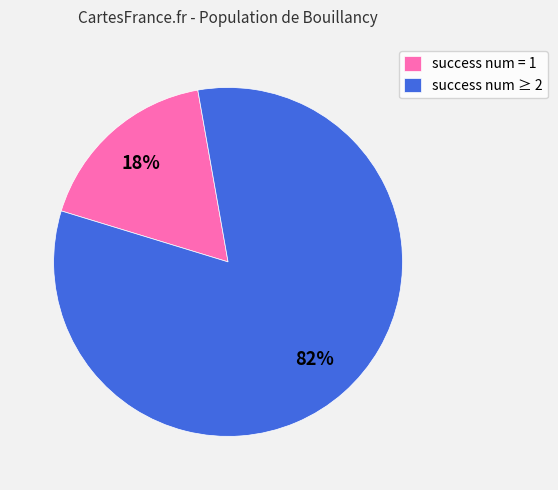

What percentage is the success num ≥ 2 slice, to the nearest percent?

82%